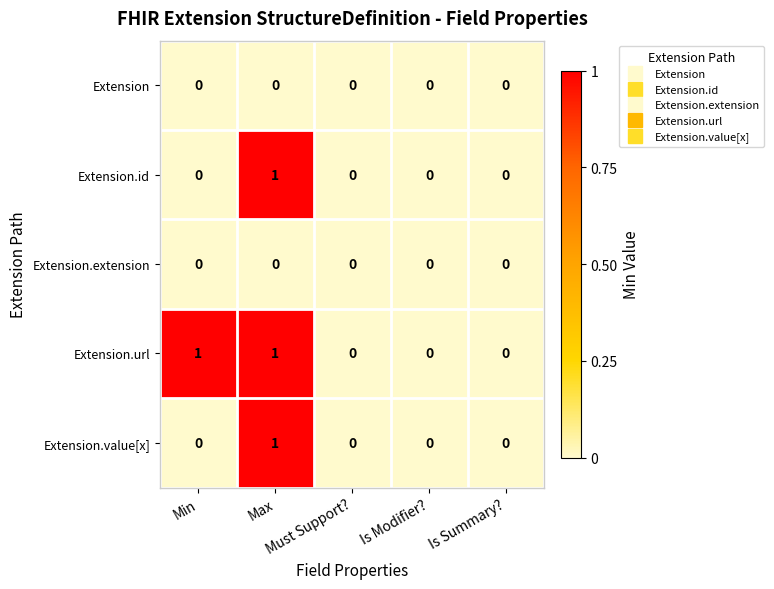

Count the Extension.id values in the range 0 to 1.

5